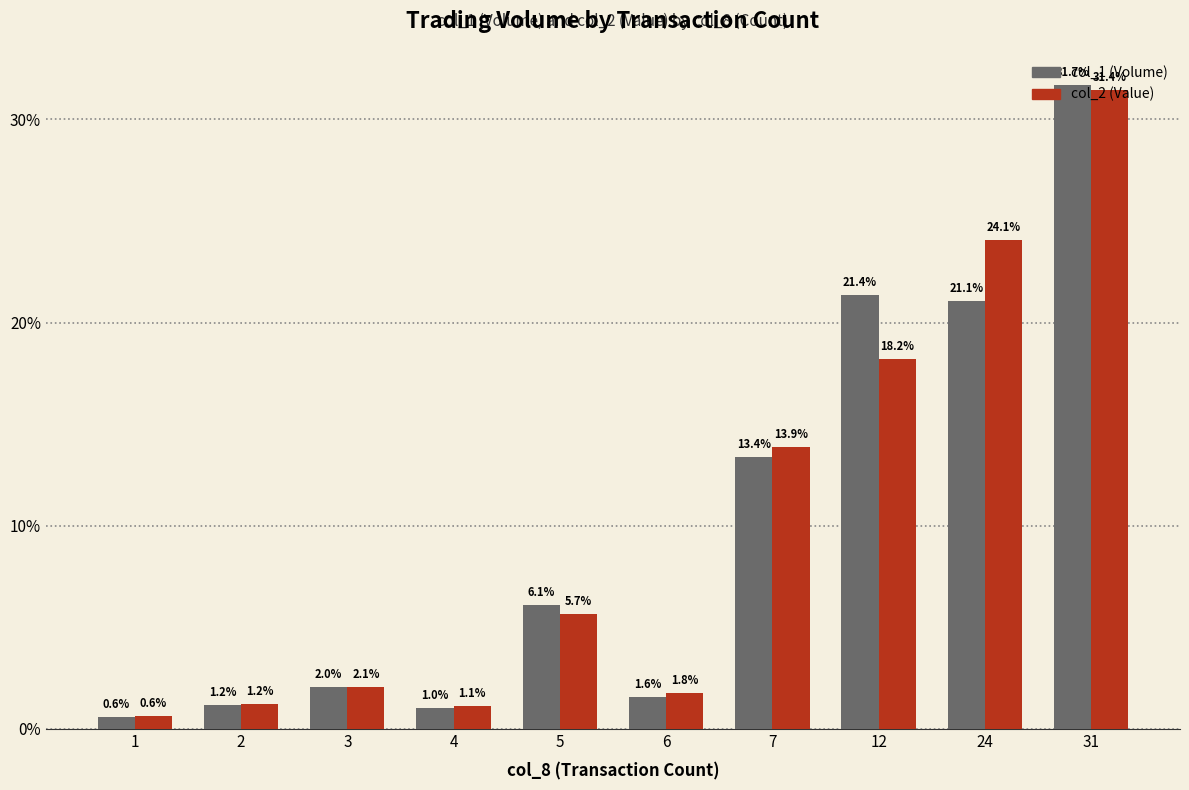

Where does the col_1 (Volume) series first go above 6?

5